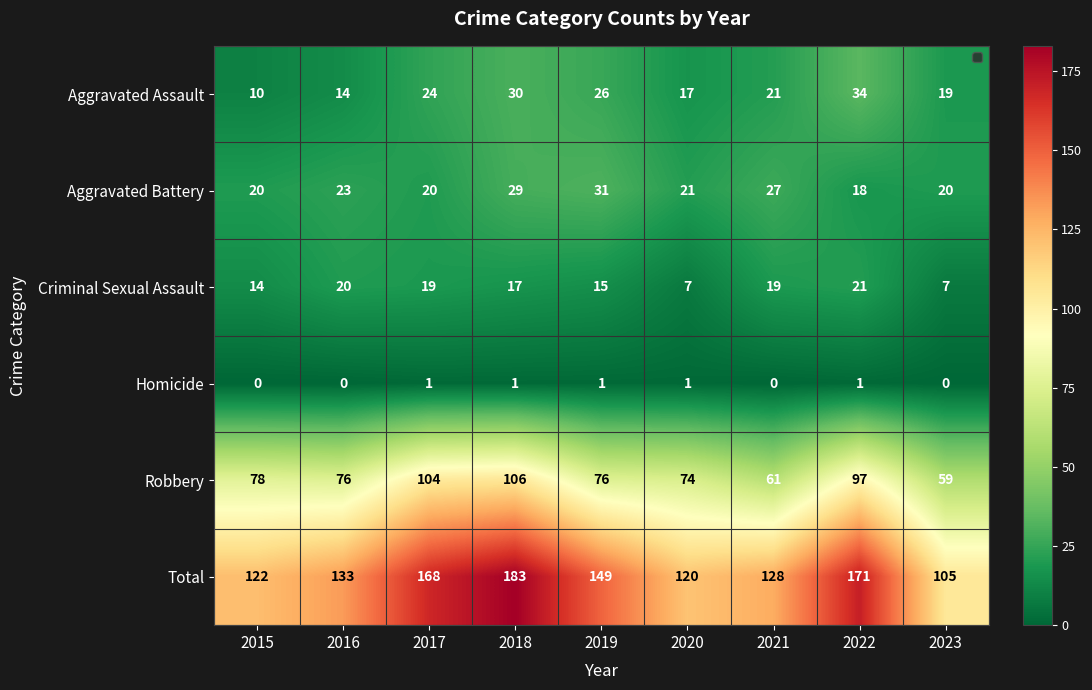

Is the value of Criminal Sexual Assault at 2020 greater than the value of Aggravated Battery at 2016?

No